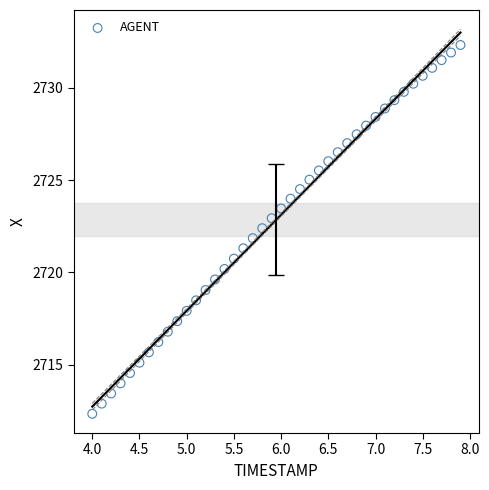

What is the range of X values (max minus min)?

3.9